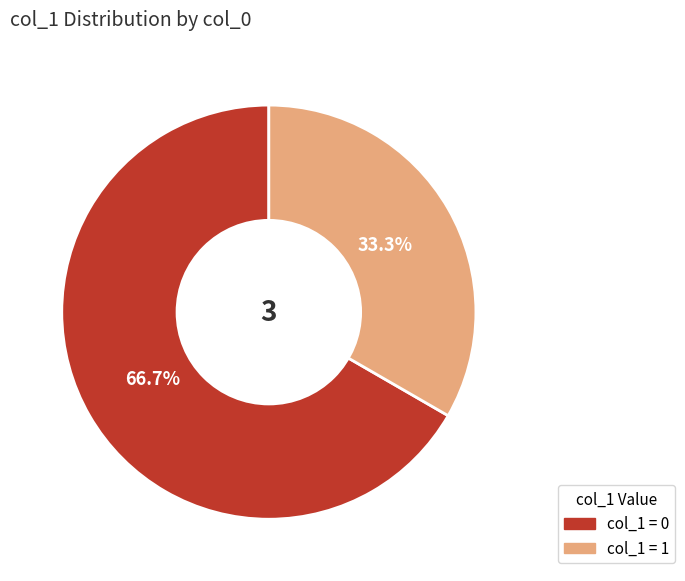

Count the number of slices in the pie.

2